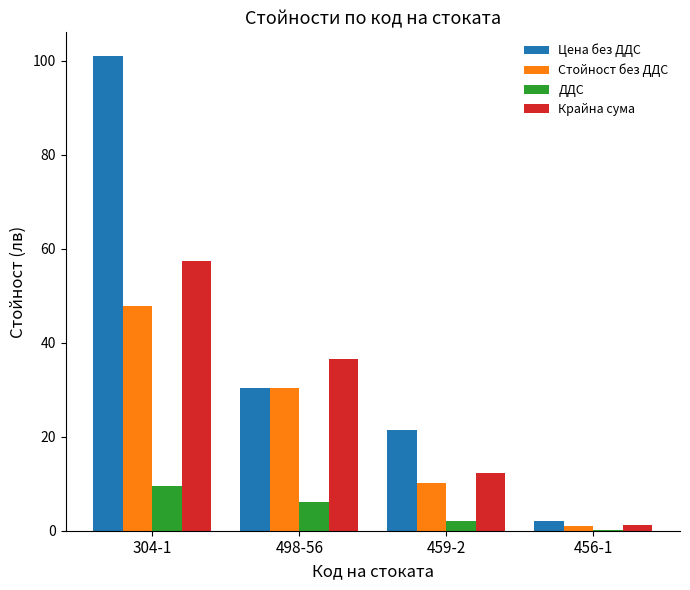

What is the maximum value shown in the chart?

101.0